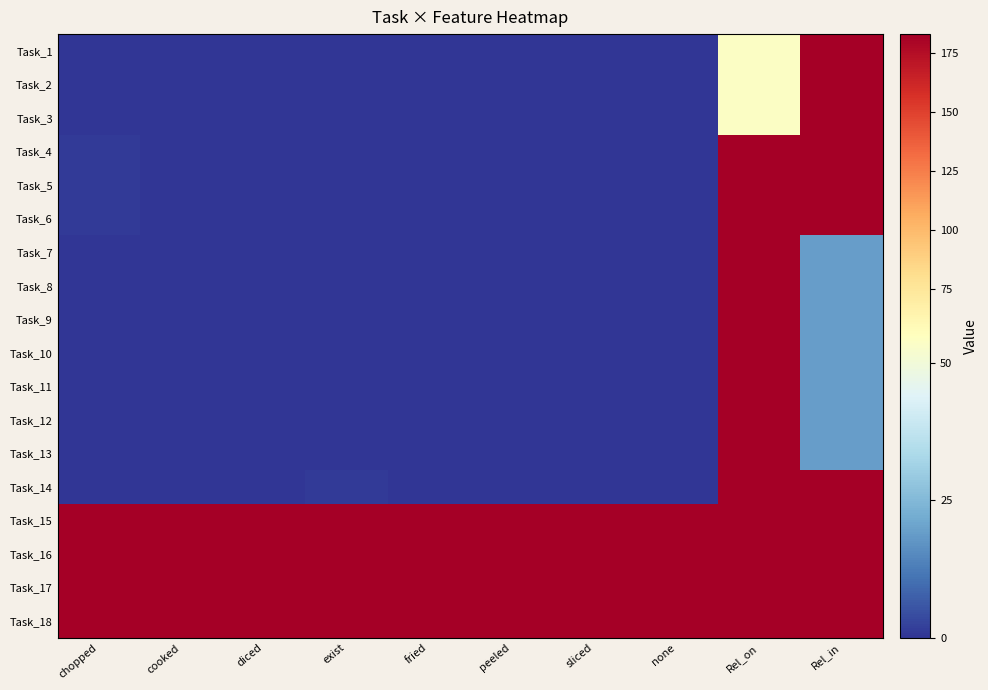

Reading right to left, extract all data points from this chart.

Task_1: Rel_in=182	Rel_on=54	none=0	sliced=0	peeled=0	fried=0	exist=0	diced=0	cooked=0	chopped=0
Task_2: Rel_in=182	Rel_on=54	none=0	sliced=0	peeled=0	fried=0	exist=0	diced=0	cooked=0	chopped=0
Task_3: Rel_in=182	Rel_on=54	none=0	sliced=0	peeled=0	fried=0	exist=0	diced=0	cooked=0	chopped=0
Task_4: Rel_in=182	Rel_on=182	none=0	sliced=0	peeled=0	fried=0	exist=0	diced=0	cooked=0	chopped=1
Task_5: Rel_in=182	Rel_on=182	none=0	sliced=0	peeled=0	fried=0	exist=0	diced=0	cooked=0	chopped=1
Task_6: Rel_in=182	Rel_on=182	none=0	sliced=0	peeled=0	fried=0	exist=0	diced=0	cooked=0	chopped=1
Task_7: Rel_in=19	Rel_on=182	none=0	sliced=0	peeled=0	fried=0	exist=0	diced=0	cooked=0	chopped=0
Task_8: Rel_in=19	Rel_on=182	none=0	sliced=0	peeled=0	fried=0	exist=0	diced=0	cooked=0	chopped=0
Task_9: Rel_in=19	Rel_on=182	none=0	sliced=0	peeled=0	fried=0	exist=0	diced=0	cooked=0	chopped=0
Task_10: Rel_in=19	Rel_on=182	none=0	sliced=0	peeled=0	fried=0	exist=0	diced=0	cooked=0	chopped=0
Task_11: Rel_in=19	Rel_on=182	none=0	sliced=0	peeled=0	fried=0	exist=0	diced=0	cooked=0	chopped=0
Task_12: Rel_in=19	Rel_on=182	none=0	sliced=0	peeled=0	fried=0	exist=0	diced=0	cooked=0	chopped=0
Task_13: Rel_in=19	Rel_on=182	none=0	sliced=0	peeled=0	fried=0	exist=0	diced=0	cooked=0	chopped=0
Task_14: Rel_in=182	Rel_on=182	none=0	sliced=0	peeled=0	fried=0	exist=1	diced=0	cooked=0	chopped=0
Task_15: Rel_in=183	Rel_on=183	none=183	sliced=183	peeled=183	fried=183	exist=183	diced=183	cooked=183	chopped=183
Task_16: Rel_in=183	Rel_on=183	none=183	sliced=183	peeled=183	fried=183	exist=183	diced=183	cooked=183	chopped=183
Task_17: Rel_in=183	Rel_on=183	none=183	sliced=183	peeled=183	fried=183	exist=183	diced=183	cooked=183	chopped=183
Task_18: Rel_in=183	Rel_on=183	none=183	sliced=183	peeled=183	fried=183	exist=183	diced=183	cooked=183	chopped=183